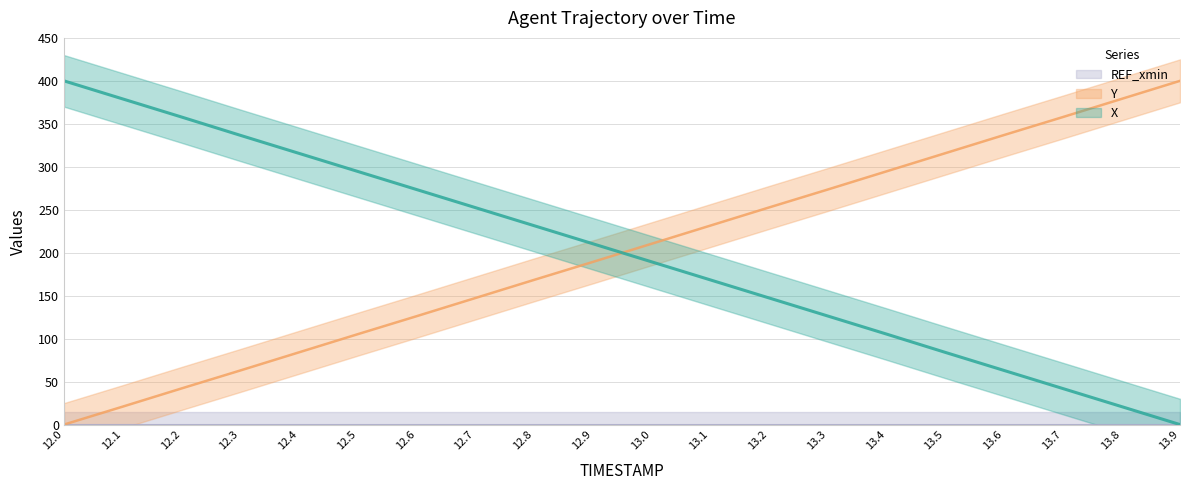

What is the label of the 20th point from the right?

12.0